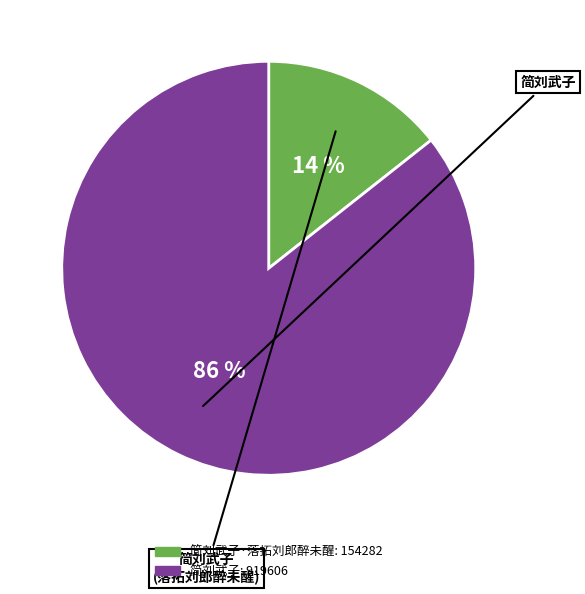

Is there a majority slice in this chart?

Yes